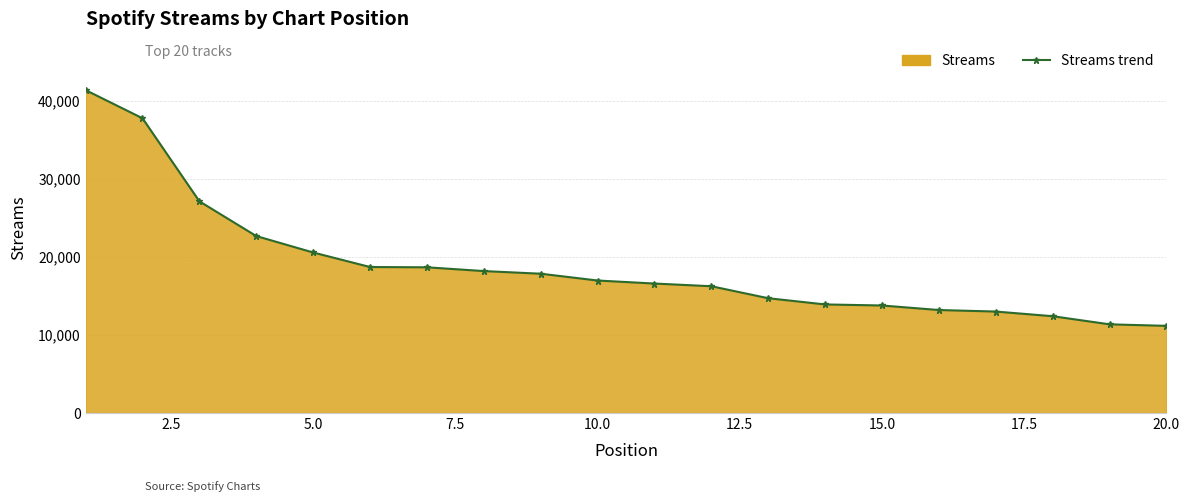

What is the value of the 14th point from the left?

13911